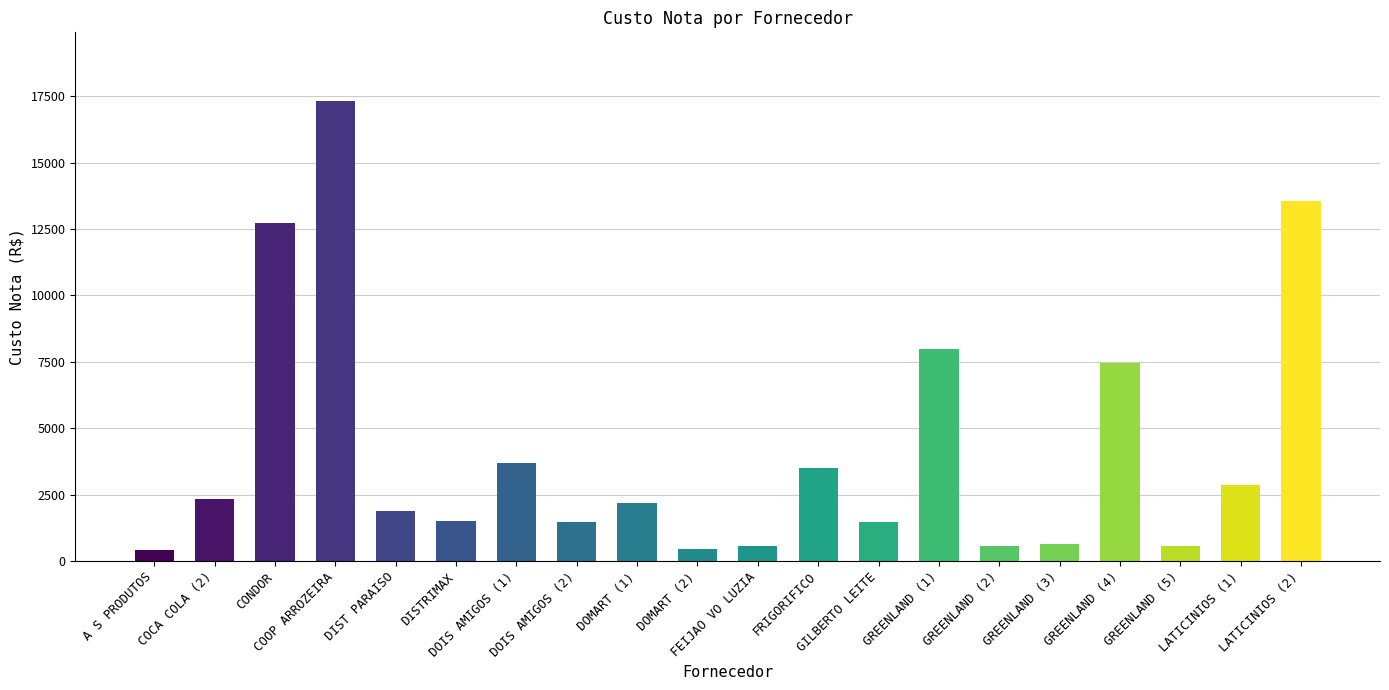

What is the minimum value shown in the chart?

423.4